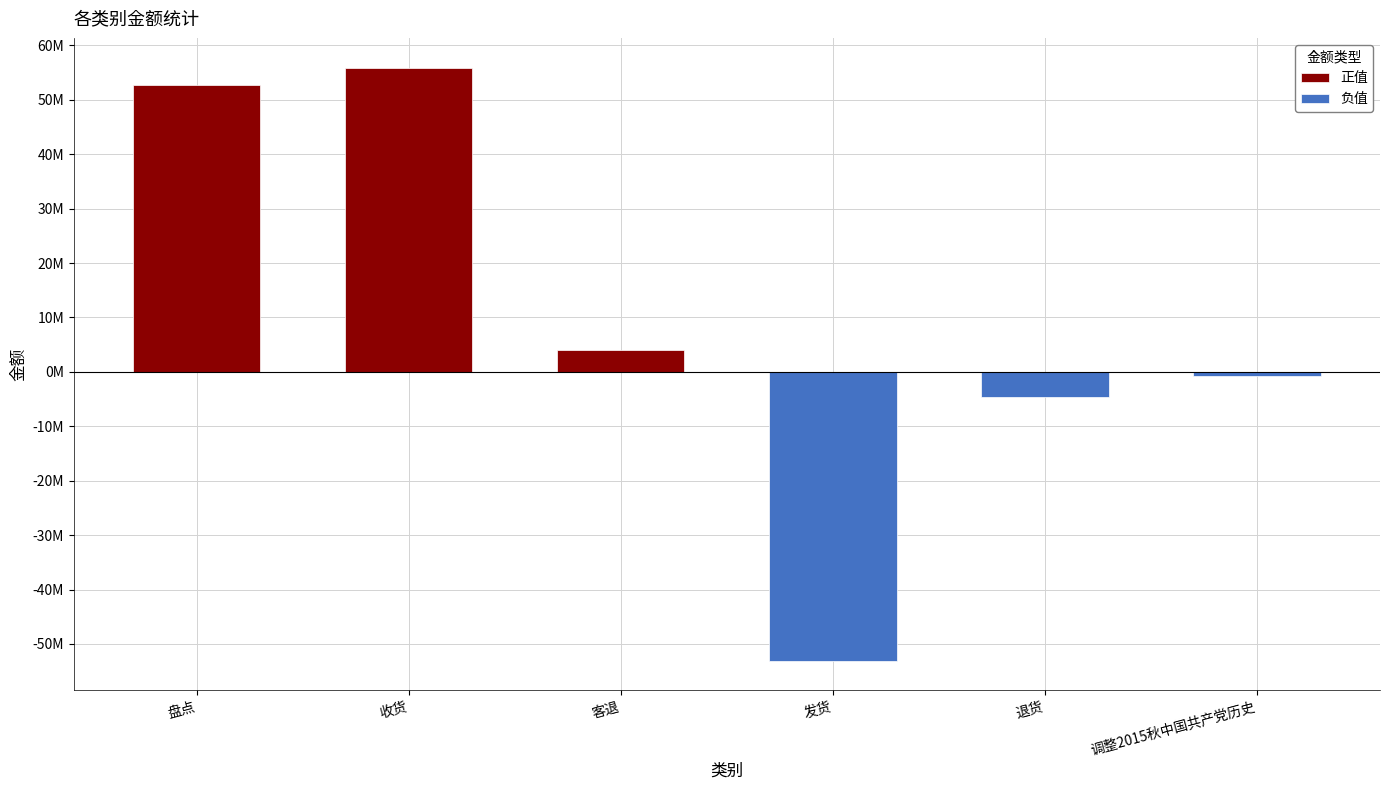

What is the average value of the 正值 series?

18790536.2